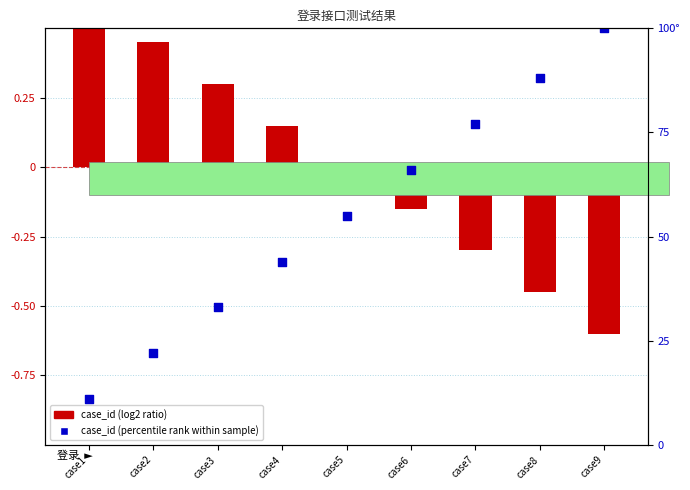

Which series has the largest Y range (max minus min)?

case_id (percentile rank)